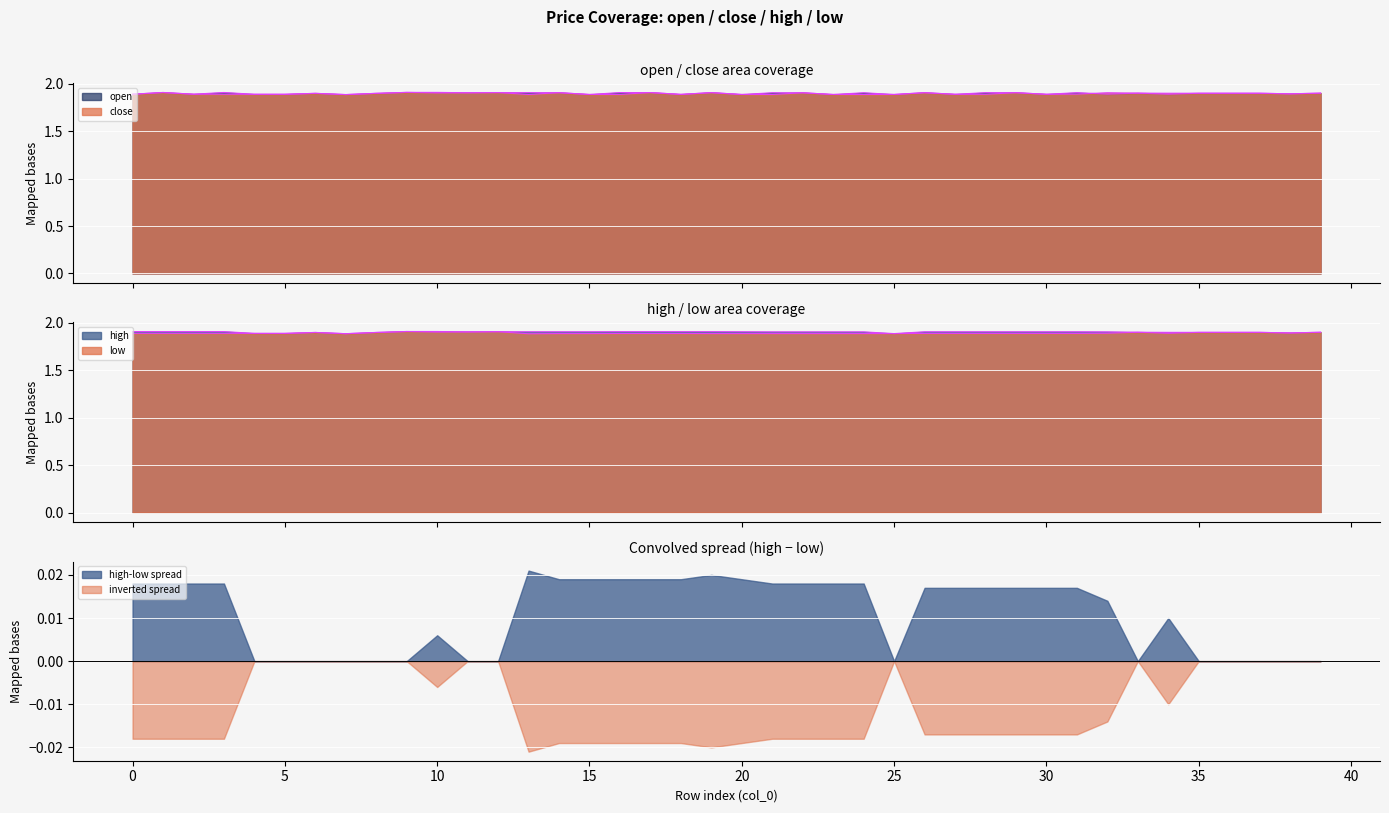

At which label does high reach its minimum?

7